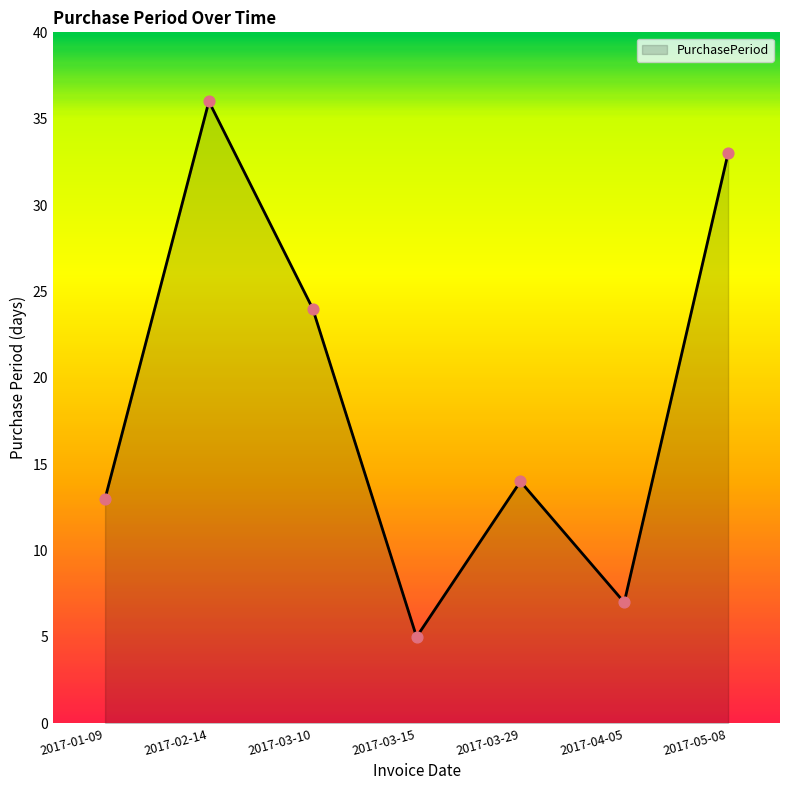

Approximately how many times larger is the value at 2017-04-05 compared to 2017-01-09?

0.5